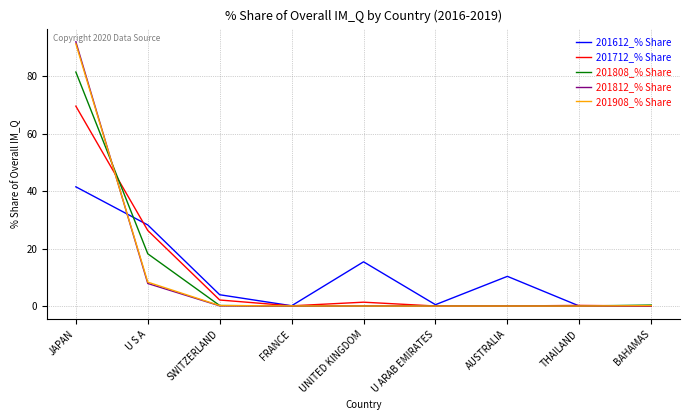

Is the value of 201612_% Share at U S A greater than the value of 201808_% Share at JAPAN?

No